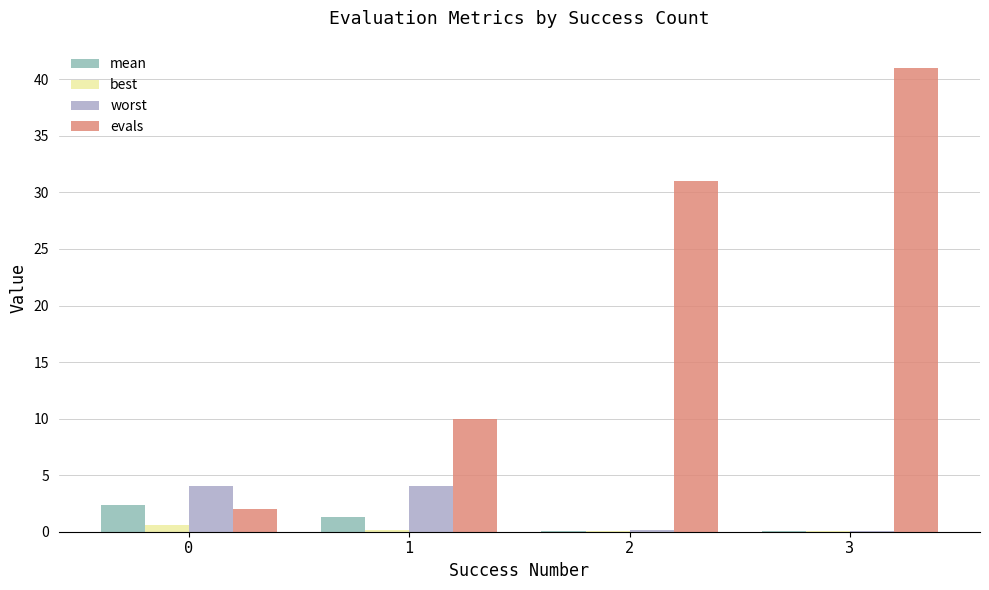

Which series has the largest range (max minus min)?

evals